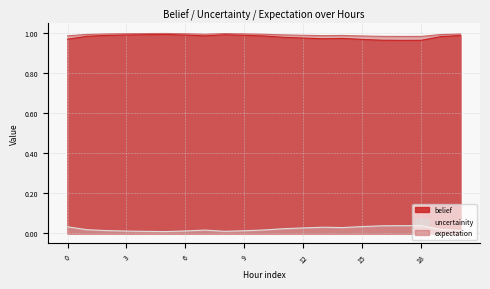

What is the sum of all uncertainity values?

20.8